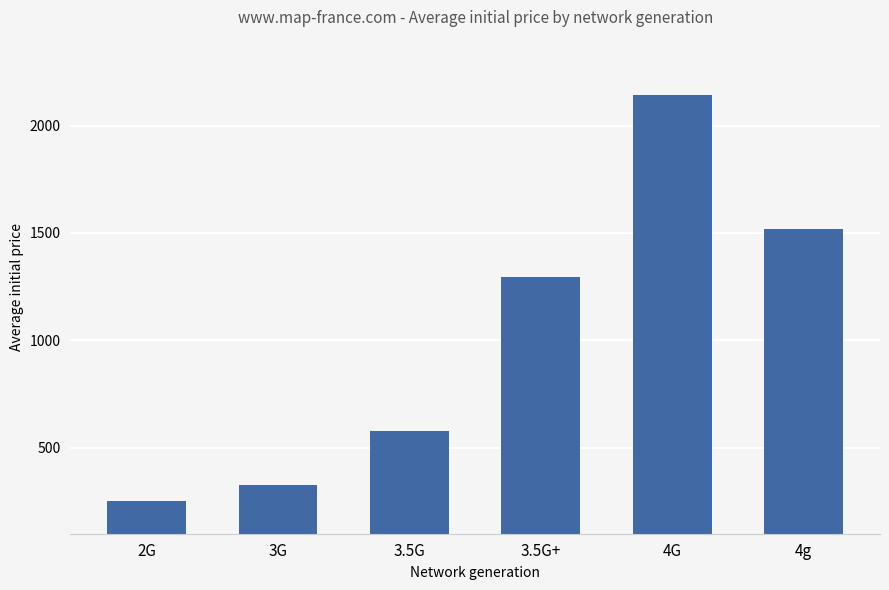

What position from the left is 4G?

5